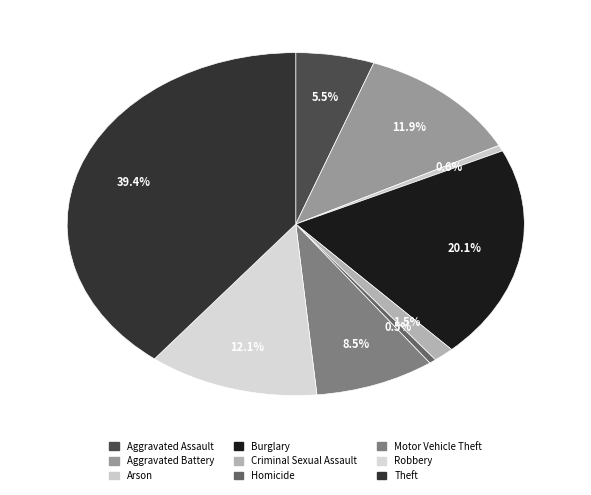

Combined, what portion of the pie is Motor Vehicle Theft and Theft?

47.9%